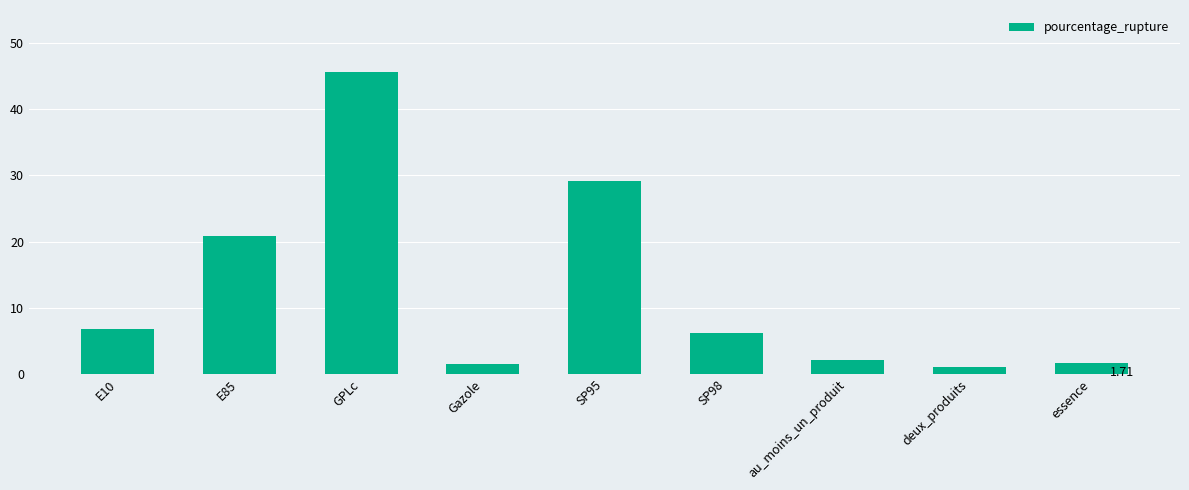

What is the label of the 3rd bar from the right?

au_moins_un_produit